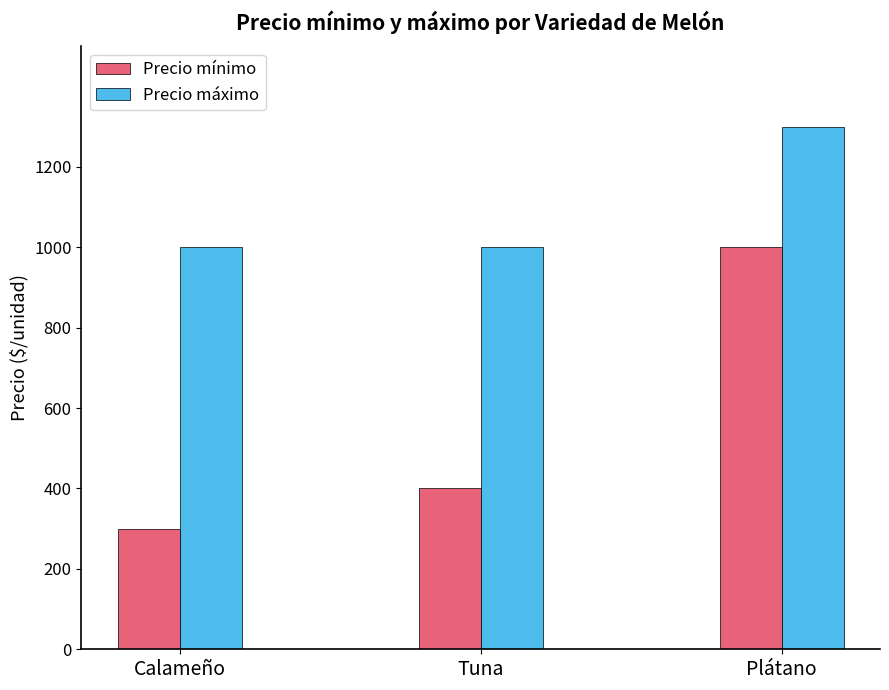

Is it true that Precio máximo equals 1000 at Tuna?

True